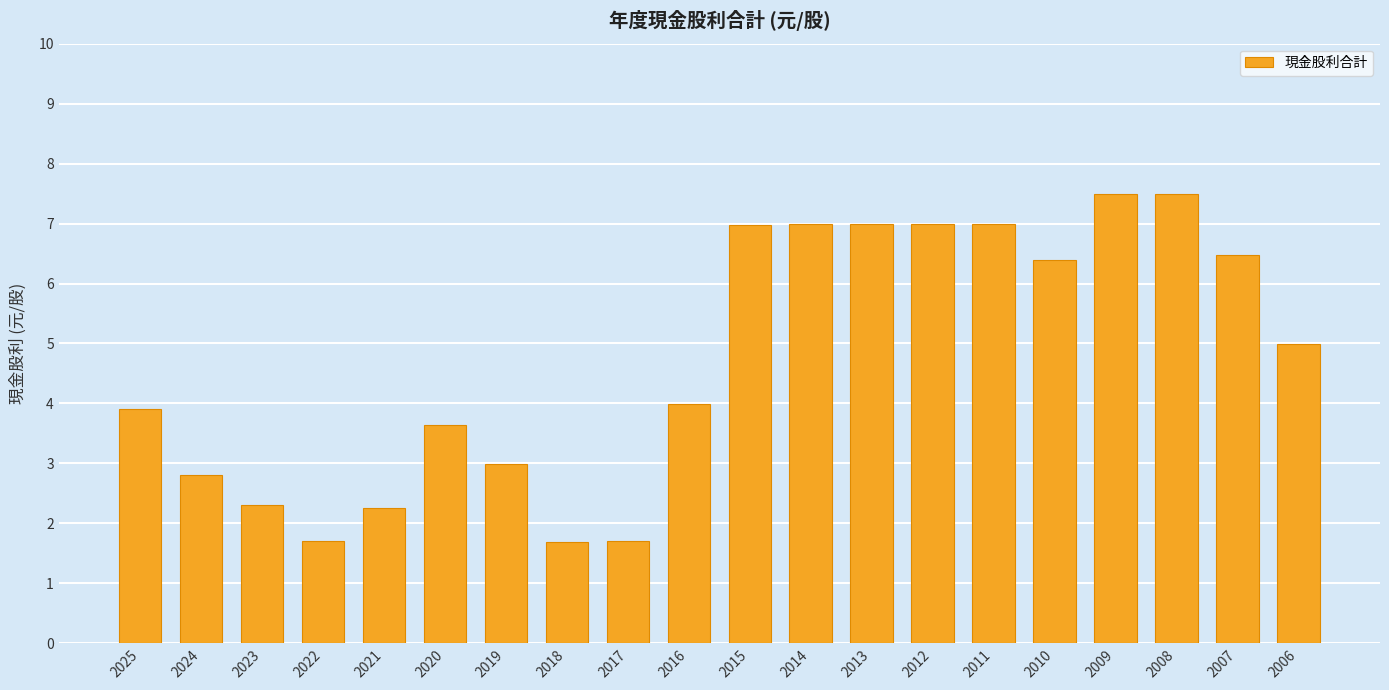

The chart shows a value of 3.7 at 2024. True or false?

False